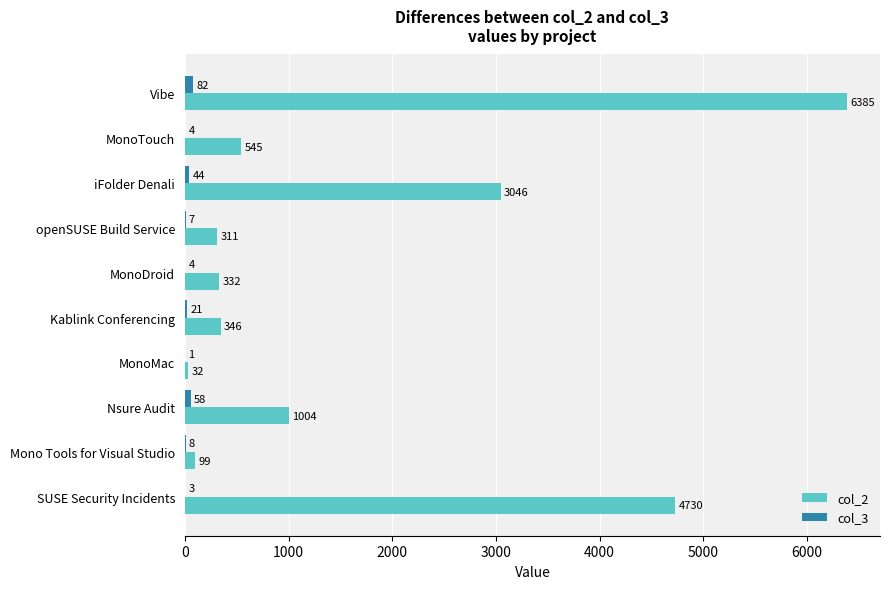

Which series has the largest total across all categories?

col_2